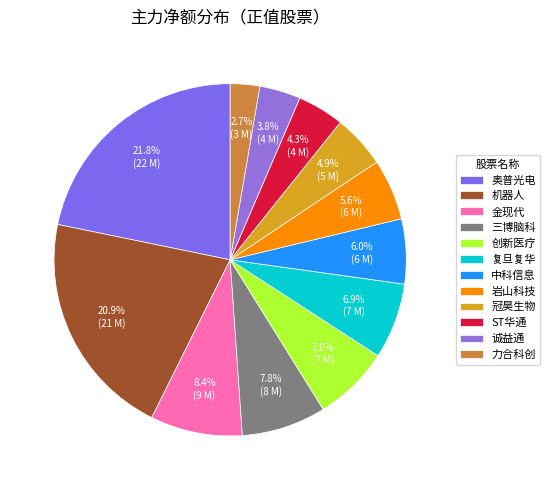

What percentage is the 三博脑科 slice, to the nearest percent?

8%